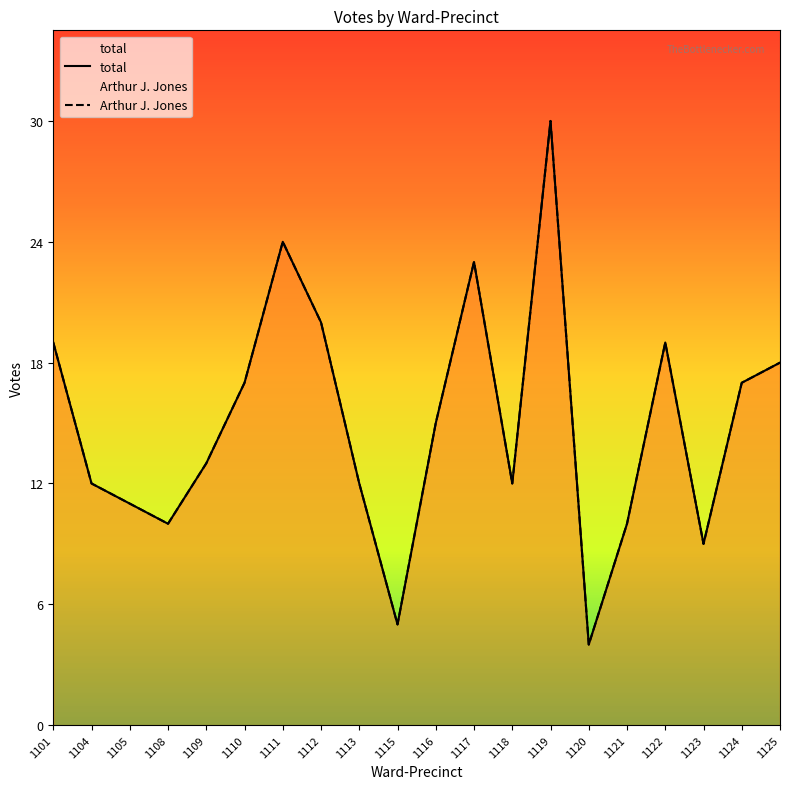

Reading left to right, list all the values displayed in this chart.

total: 19	12	11	10	13	17	24	20	12	5	15	23	12	30	4	10	19	9	17	18
Arthur J. Jones: 19	12	11	10	13	17	24	20	12	5	15	23	12	30	4	10	19	9	17	18